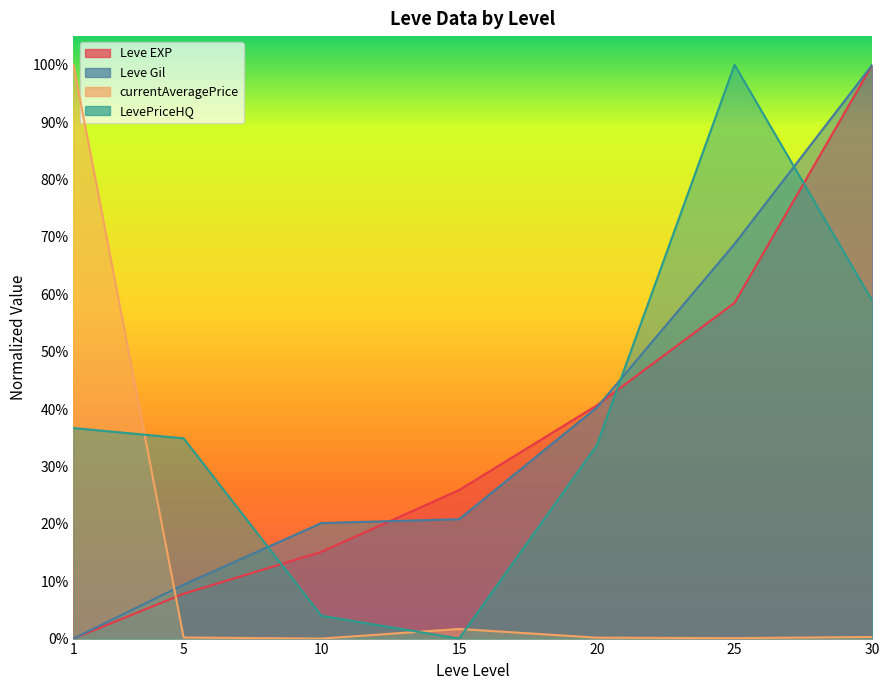

At how many categories does at least one series exceed 0?

7